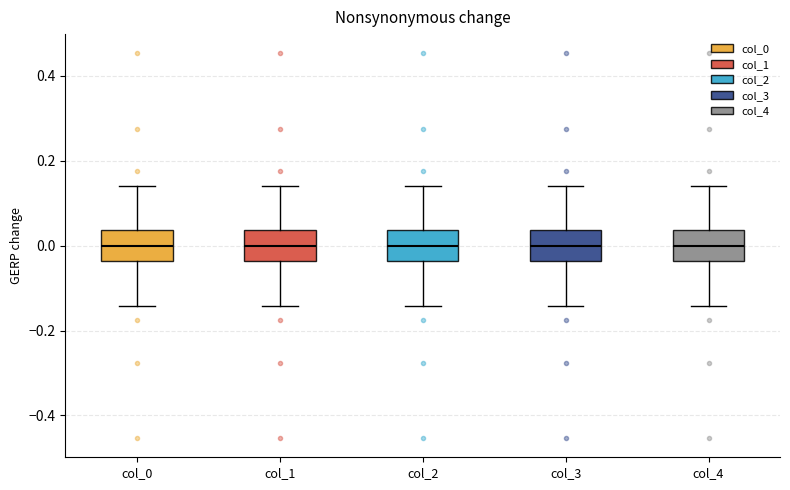

Reading left to right, transcribe this box plot: for each box, give where its median line is, the range the box spans, and where its two whiskers end, as read against the y-axis. The values are not printed on the chart, so give them approximately, as read against the axis.

col_0: median 0.00, box -0.04 to 0.04, whiskers -0.14 to 0.14
col_1: median 0.00, box -0.04 to 0.04, whiskers -0.14 to 0.14
col_2: median 0.00, box -0.04 to 0.04, whiskers -0.14 to 0.14
col_3: median 0.00, box -0.04 to 0.04, whiskers -0.14 to 0.14
col_4: median 0.00, box -0.04 to 0.04, whiskers -0.14 to 0.14